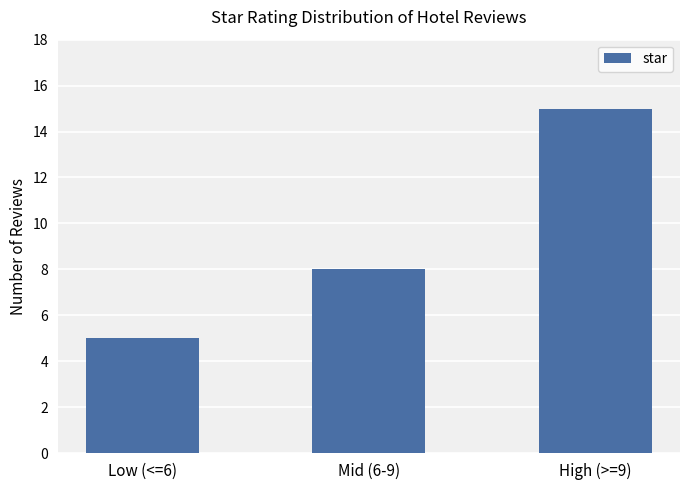

How many bars are there in total?

3